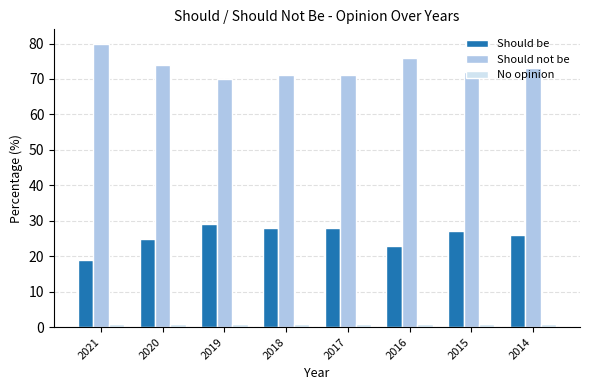

What is the difference between the highest and lowest values at 2015?

71